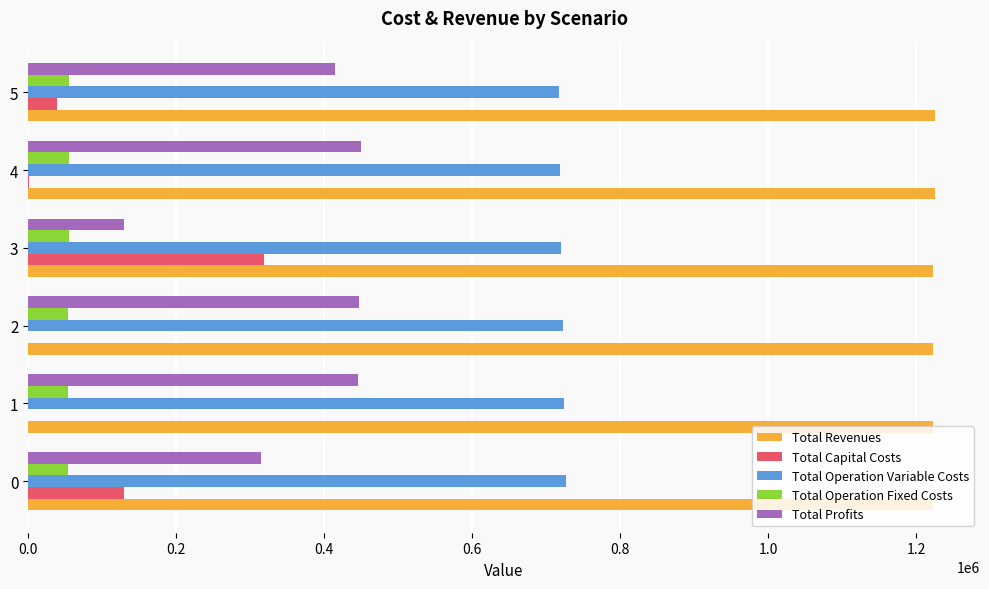

What is the sum of all Total Capital Costs values?

488640.0